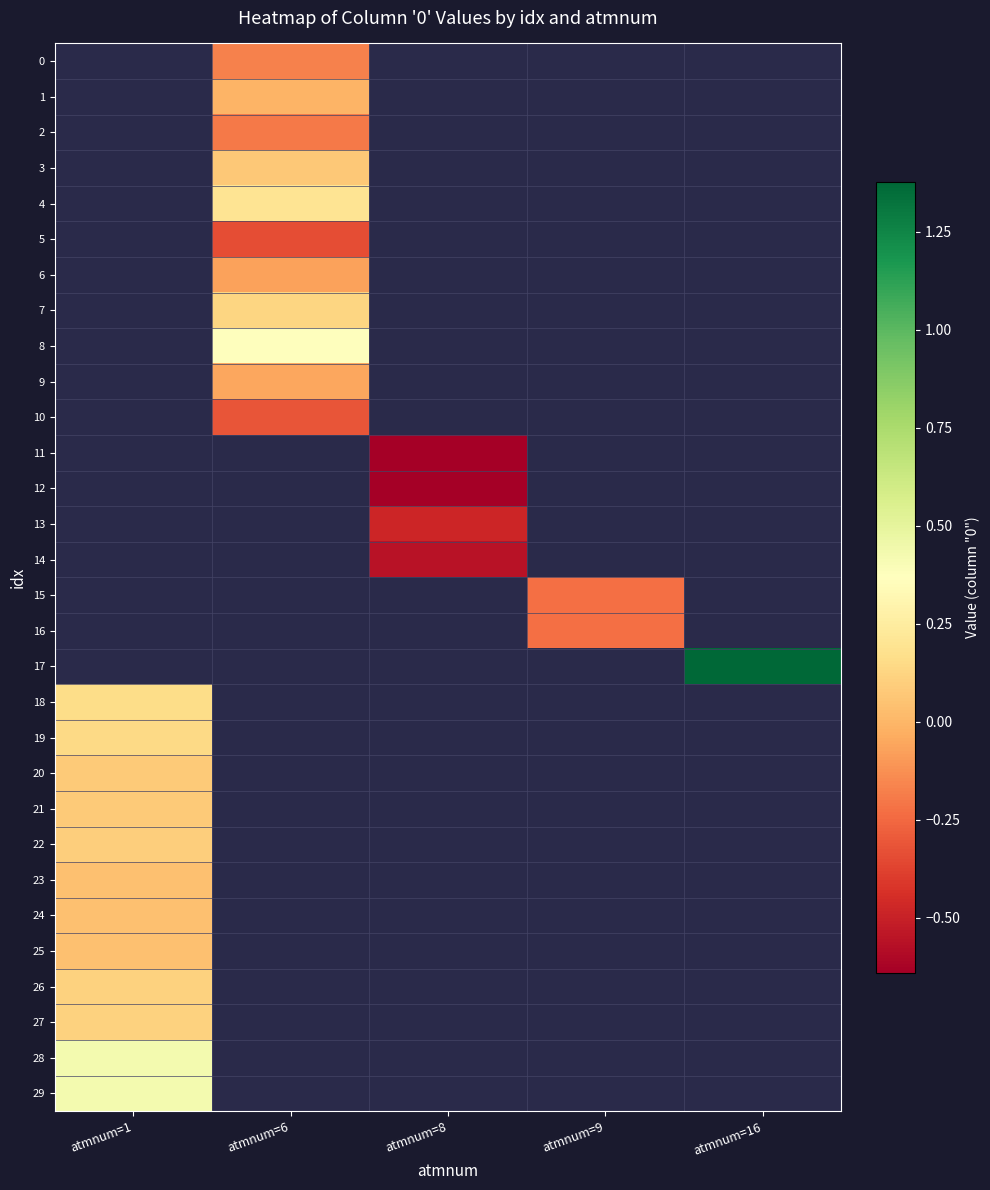

At how many categories does at least one series exceed 0?

3